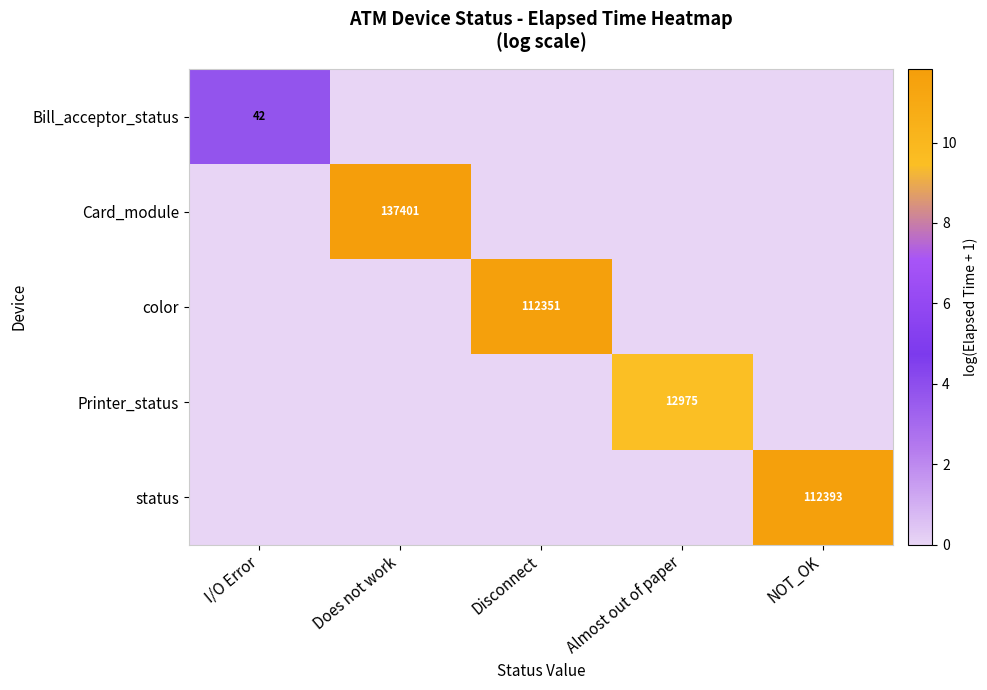

Is it true that Card_module equals 137401 at Does not work?

True